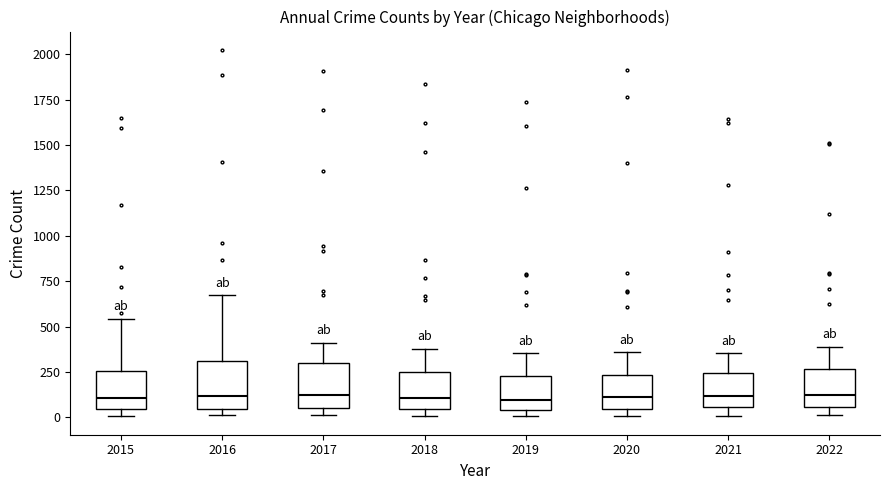

Where is the lower edge of the box at x = 2020 on the y-axis? The values are not printed on the chart, so give them approximately, as read against the axis.

50